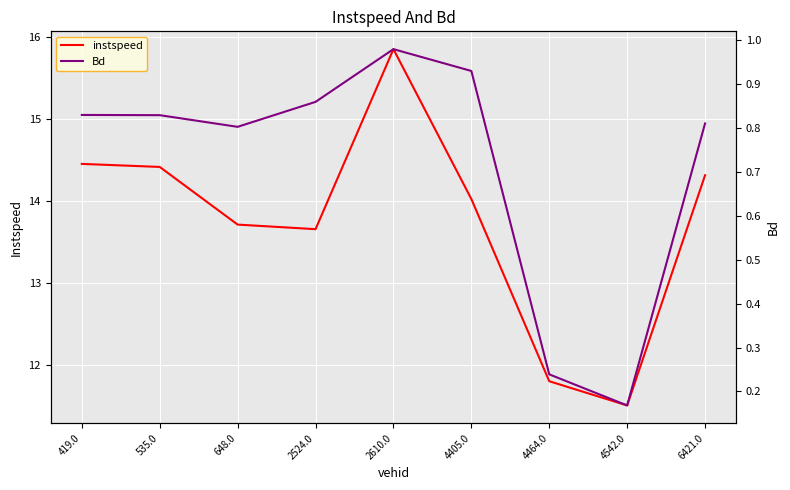

What is the sum of the instspeed values at 535.0 and 6421.0?

28.7